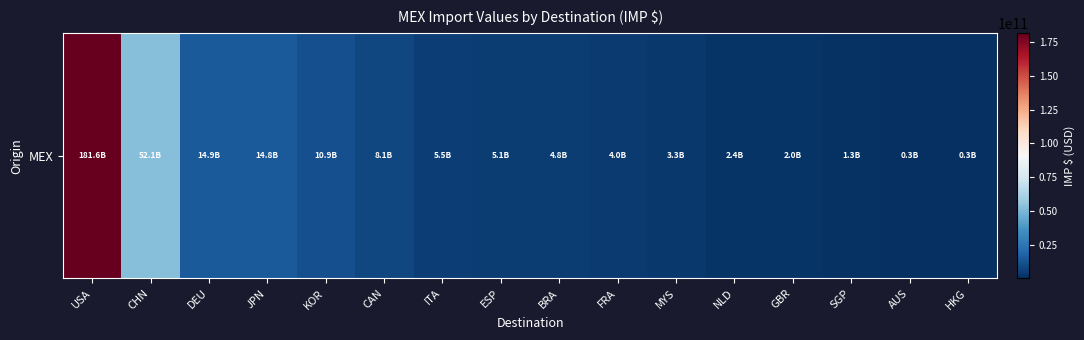

What is the smallest value displayed?

277869079.6